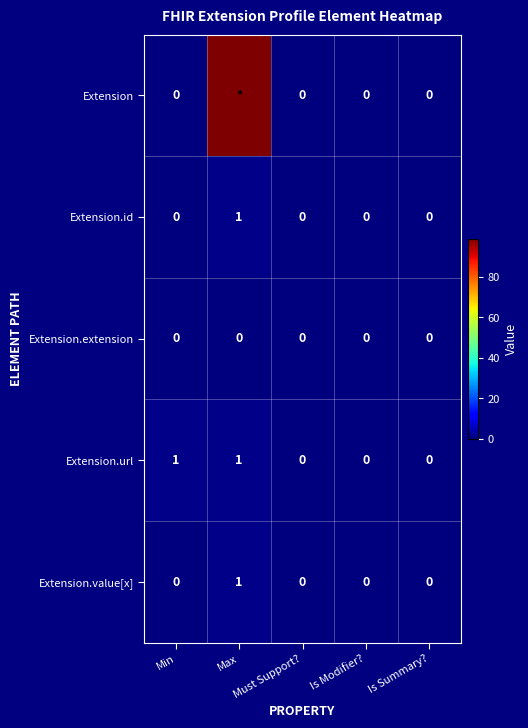

The Extension.url series shows 0 at Is Modifier?. True or false?

True